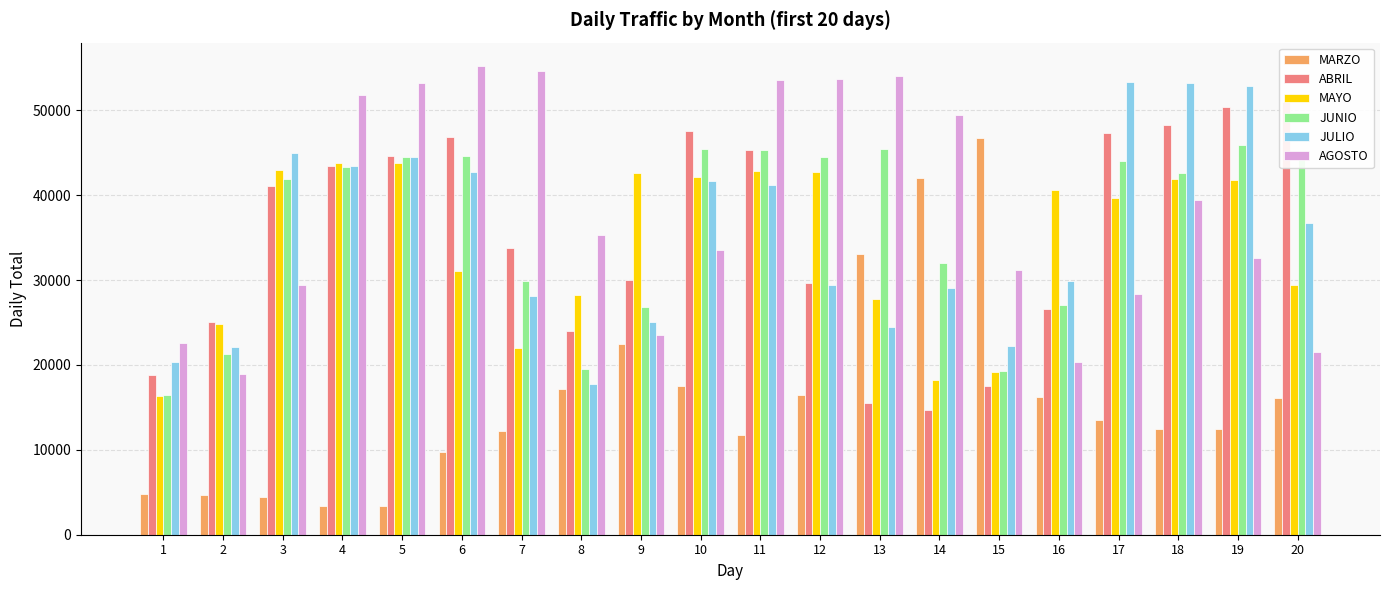

What is the minimum value for JUNIO?

16443